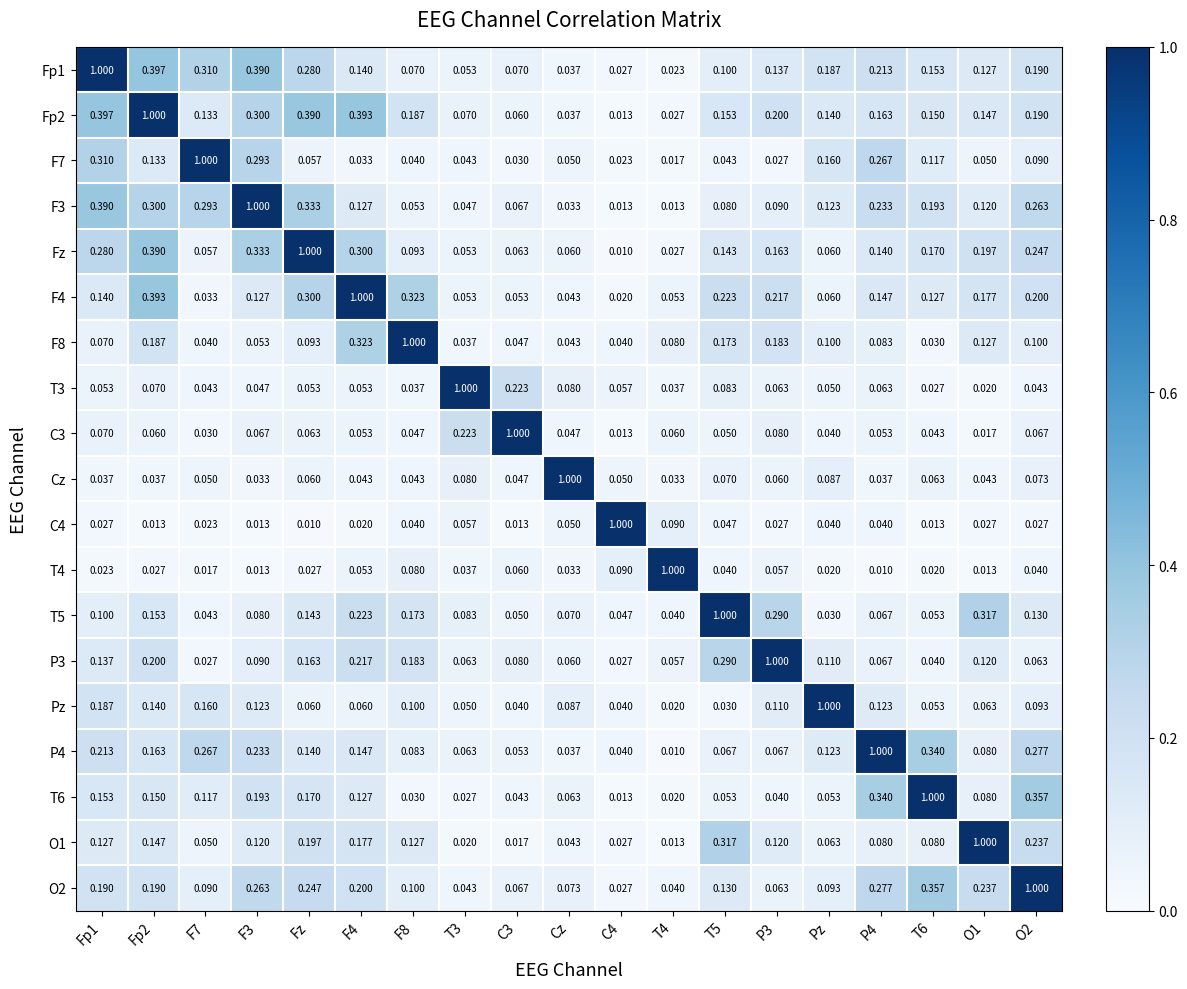

Is the value of T6 at Fp1 greater than the value of C4 at P4?

Yes